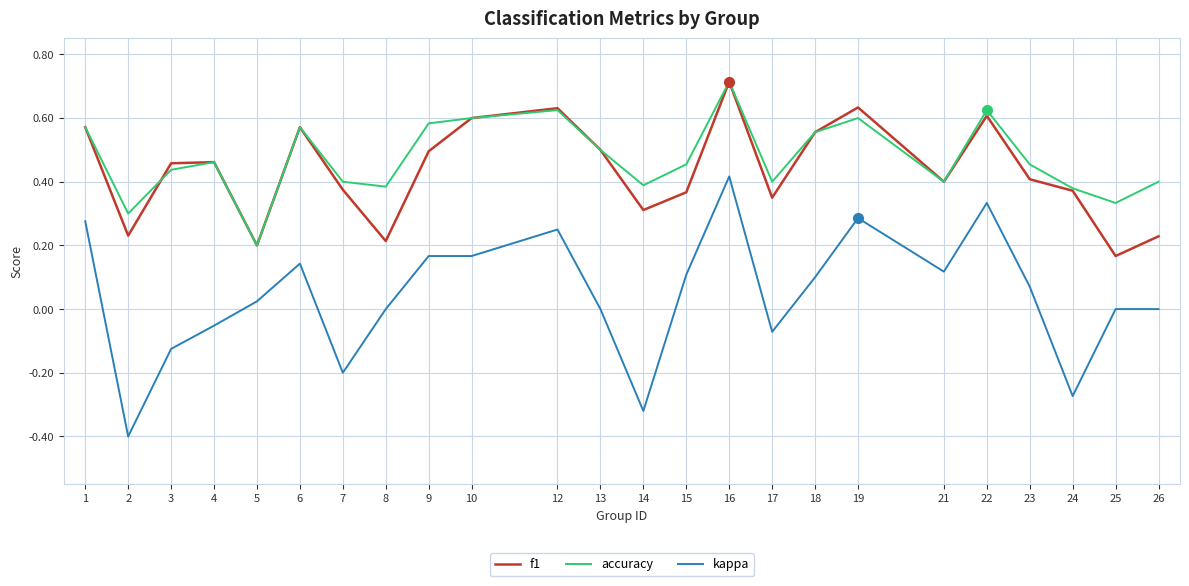

At how many categories does at least one series exceed 0?

24